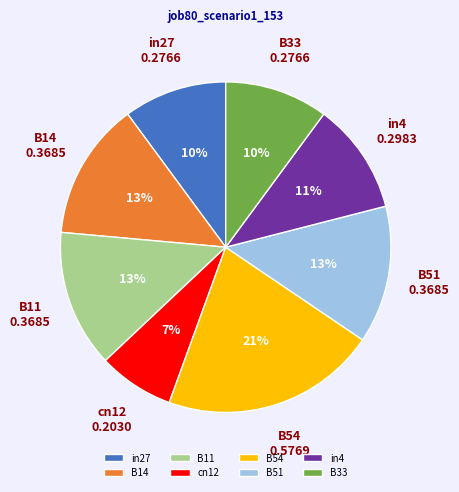

Which category has the smallest portion of the pie?

cn12